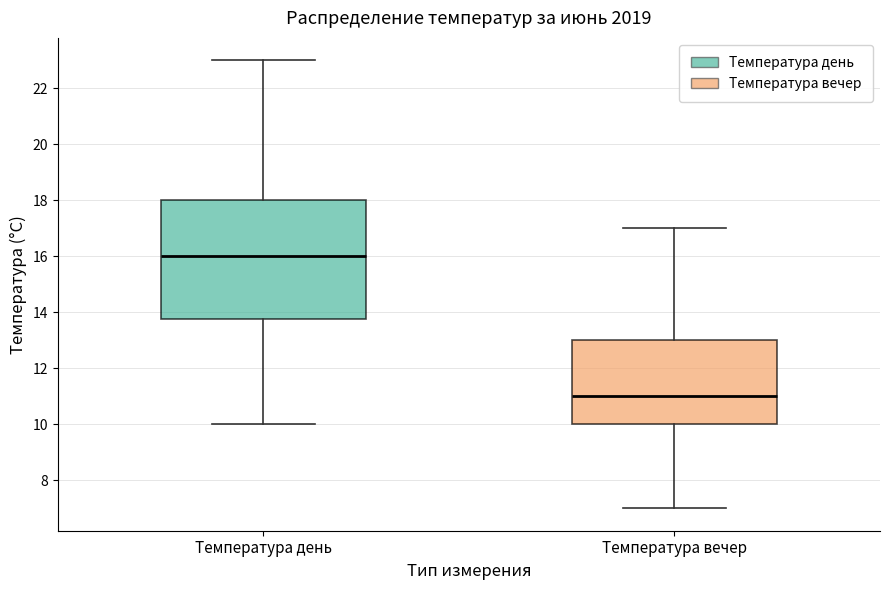

Which box has the highest median line?

Температура день